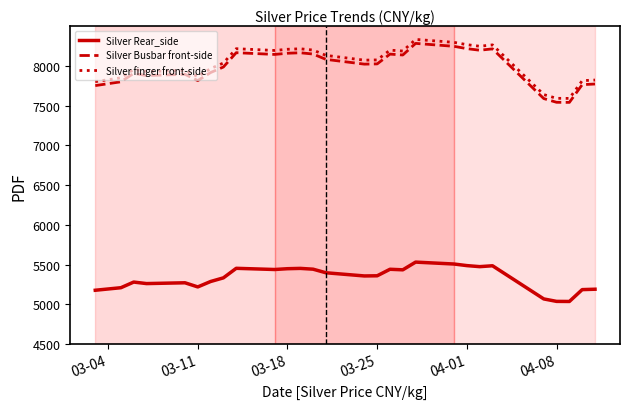

True or false: Silver finger front-side and Silver Rear_side intersect in this chart.

False